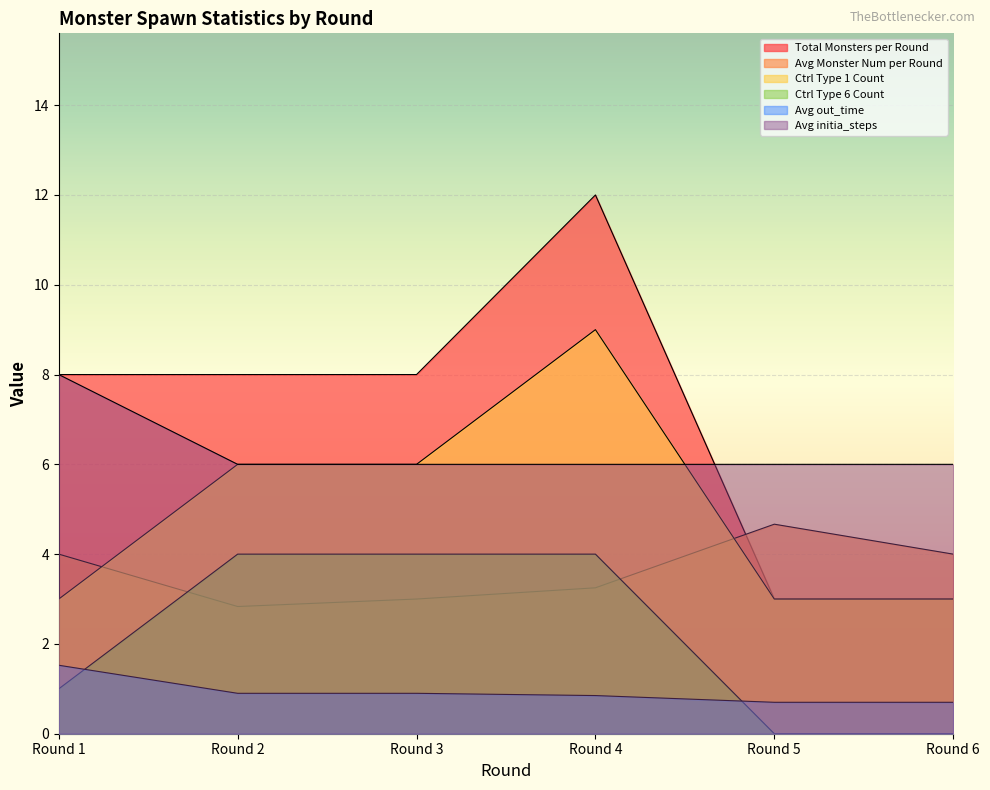

How many distinct data groups are displayed?

6